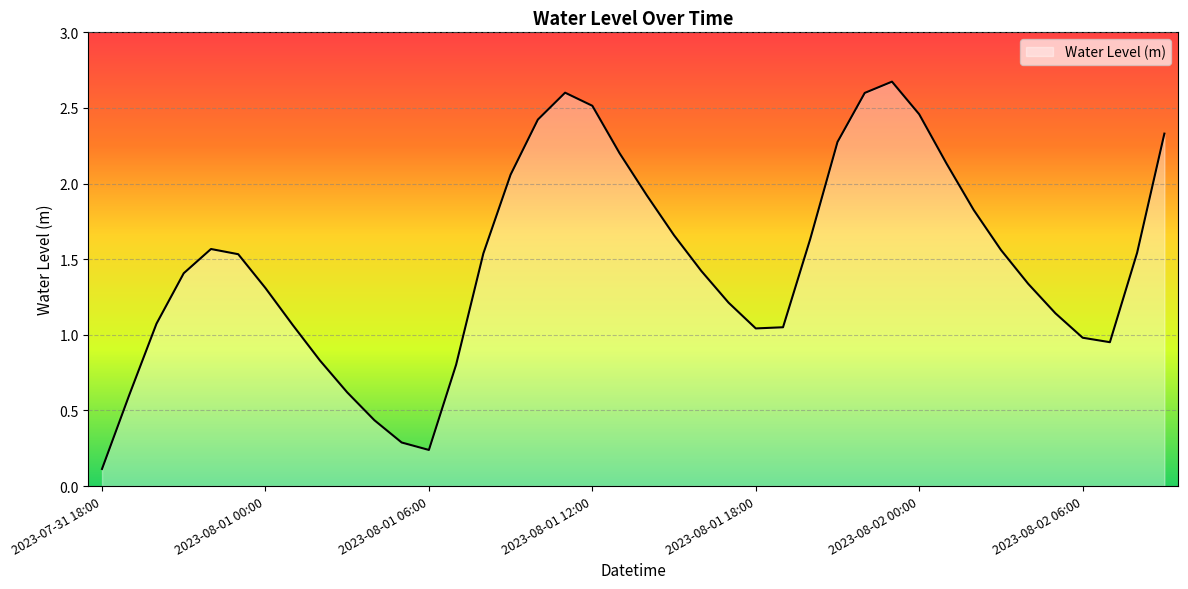

What is the difference between the maximum and minimum values?

2.6